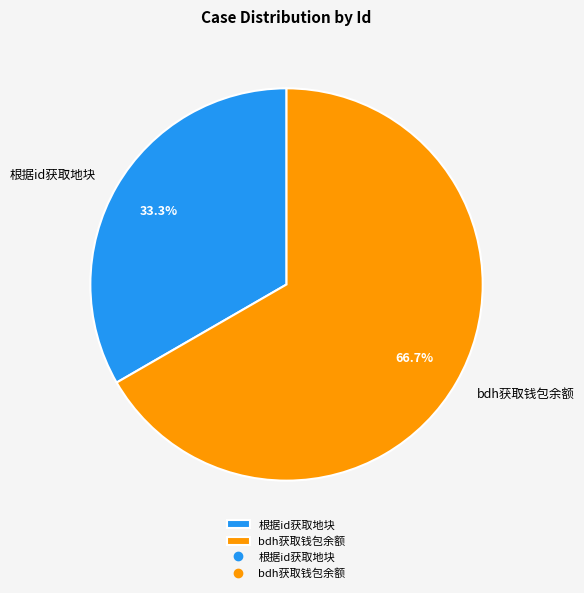

How many slices are in this pie chart?

2